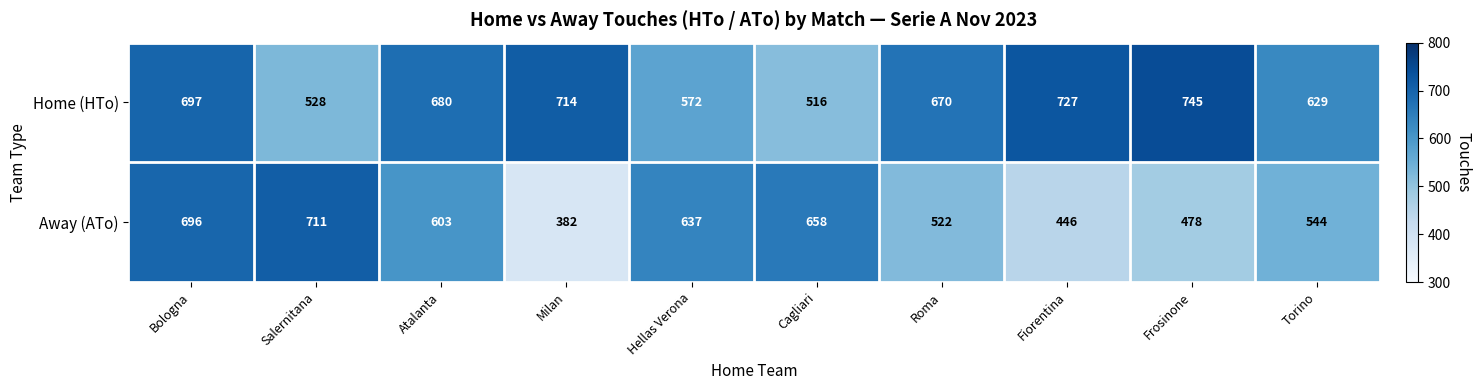

What is the difference between the Home (HTo) values at Atalanta and Milan?

34